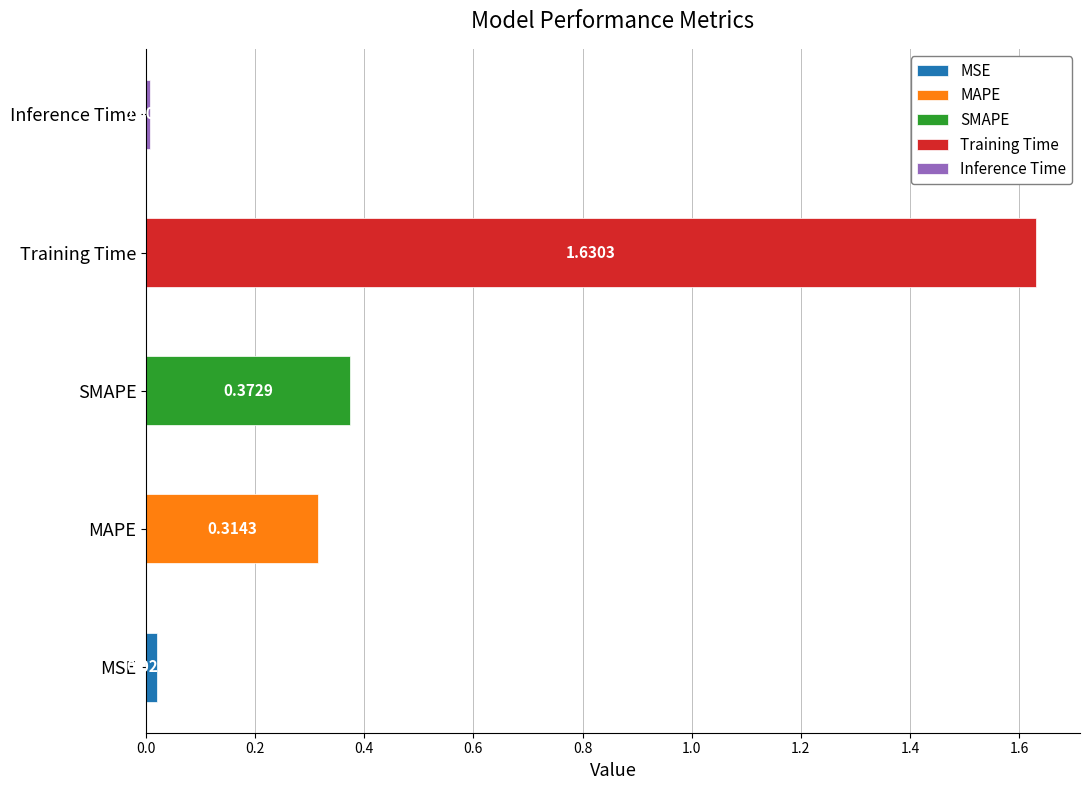

What is the greatest value displayed?

1.6